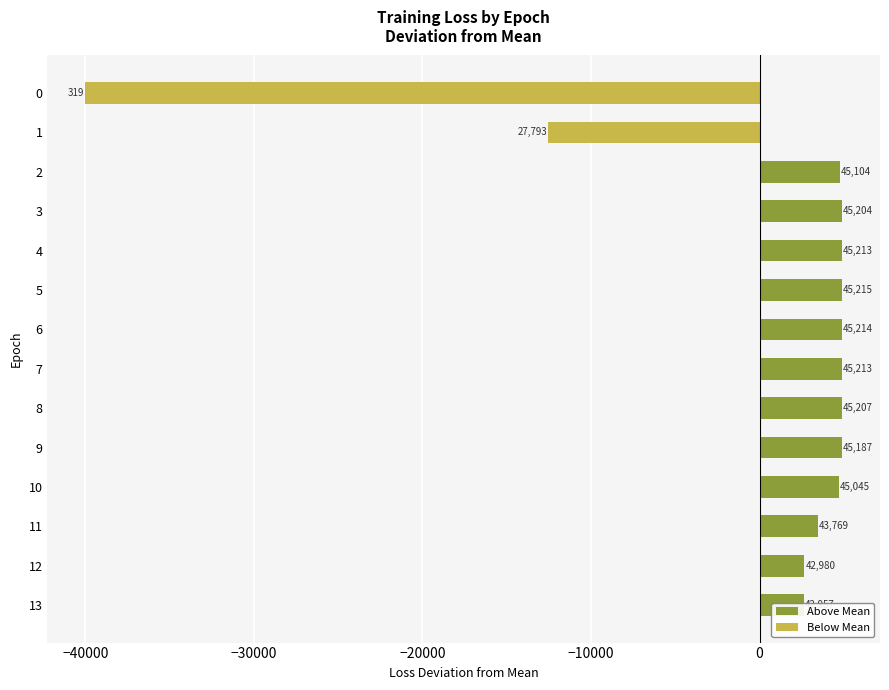

Does the chart contain any negative values?

Yes